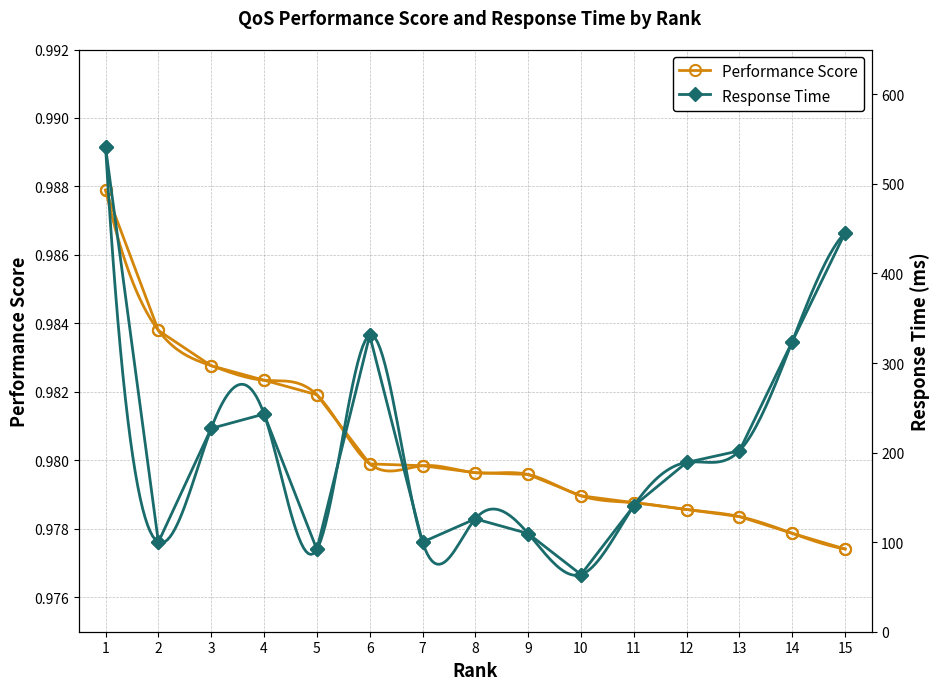

True or false: Response Time and Performance Score intersect in this chart.

False